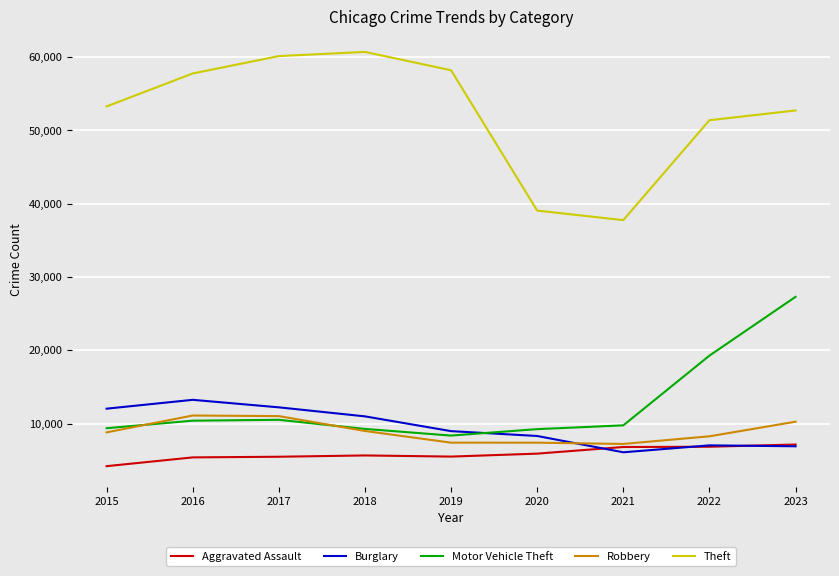

True or false: Burglary has a value of 13242 at 2016.

True